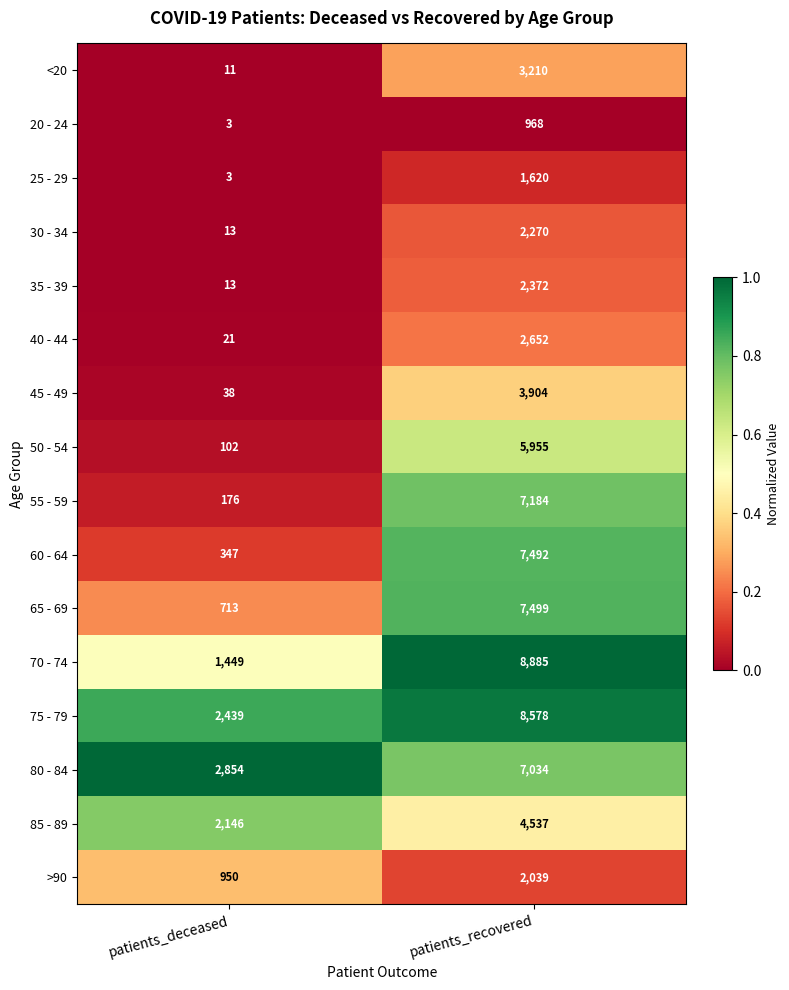

What is the sum of all 30 - 34 values?

2283